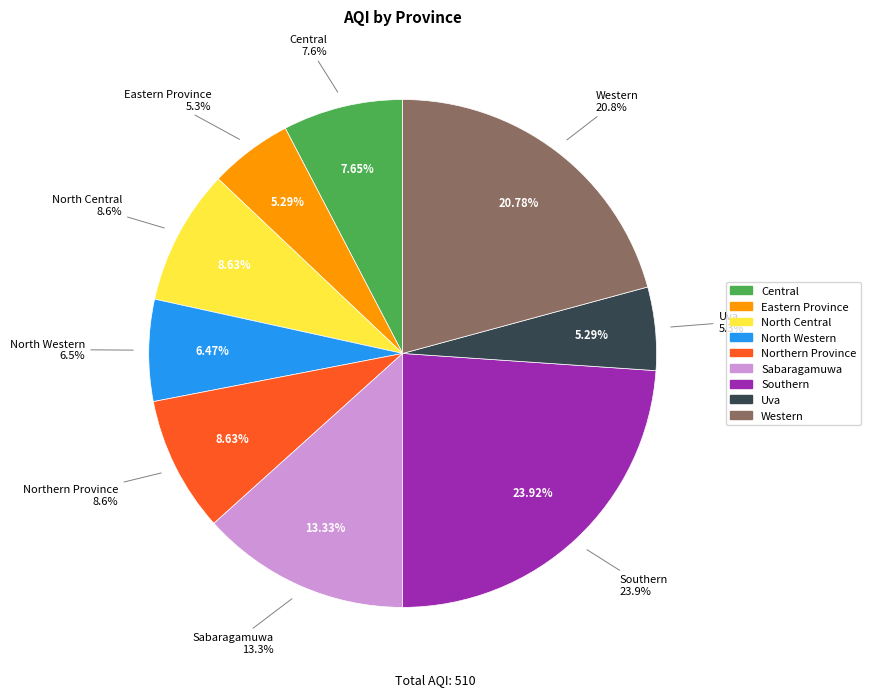

What percentage do Northern Province and North Western together represent?

15.1%